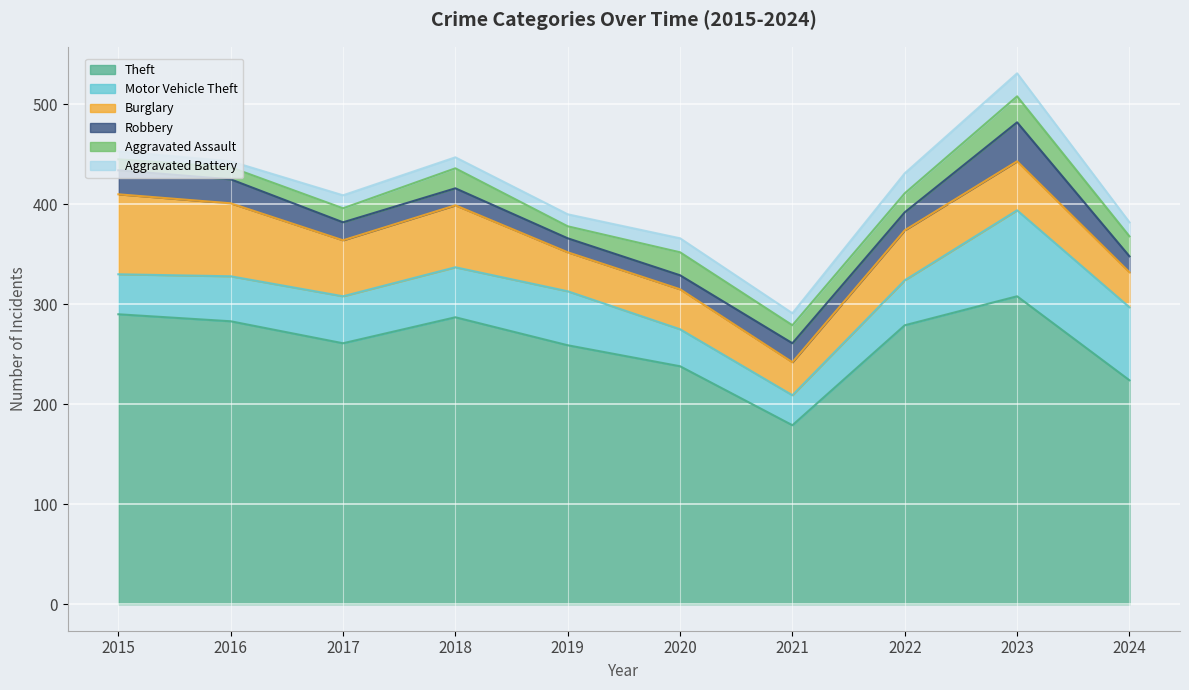

Reading left to right, transcribe all the data shown in this chart.

Theft: 290	283	261	287	259	238	179	279	308	224
Motor Vehicle Theft: 40	45	47	50	54	37	30	45	86	73
Burglary: 80	73	56	62	39	40	33	50	49	35
Robbery: 24	24	18	17	14	14	19	18	39	16
Aggravated Assault: 11	12	14	20	12	23	18	19	26	20
Aggravated Battery: 8	6	13	11	12	14	12	20	23	14